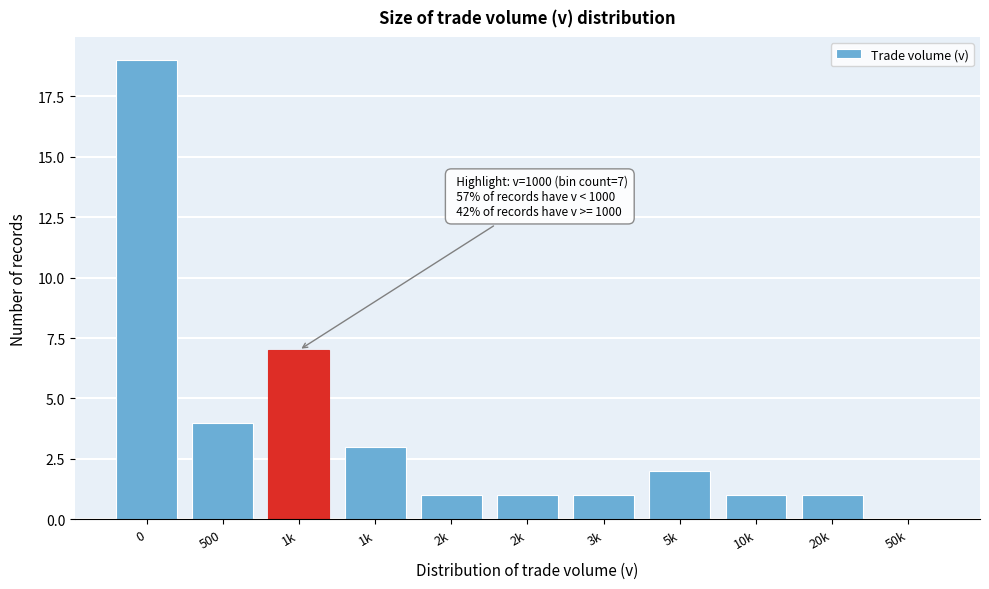

Are the bars horizontal?

No